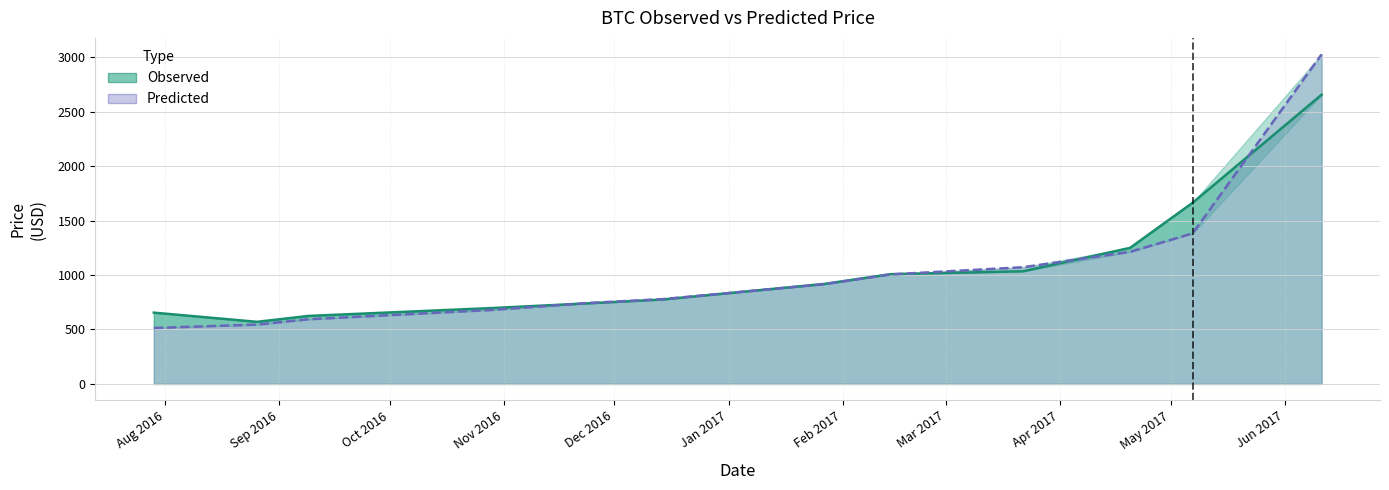

At which category is the sum across all series the highest?

2017-06-11